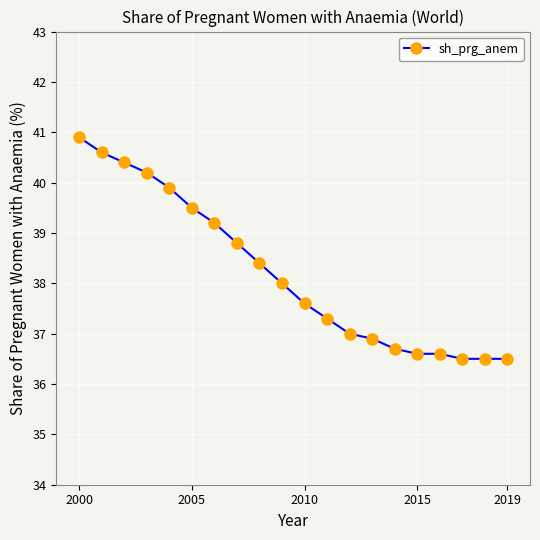

What is the smallest value displayed?

36.5